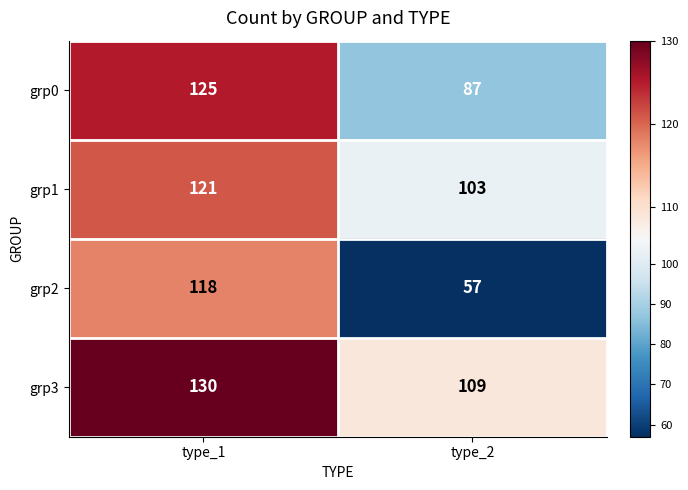

Which category has the highest value in the grp2 series?

type_1